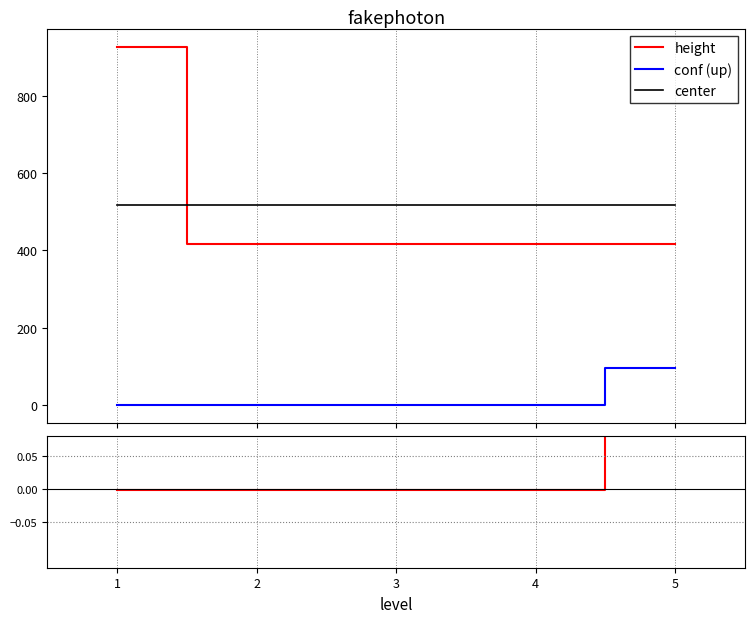

How many intersections are there between height and center?

1